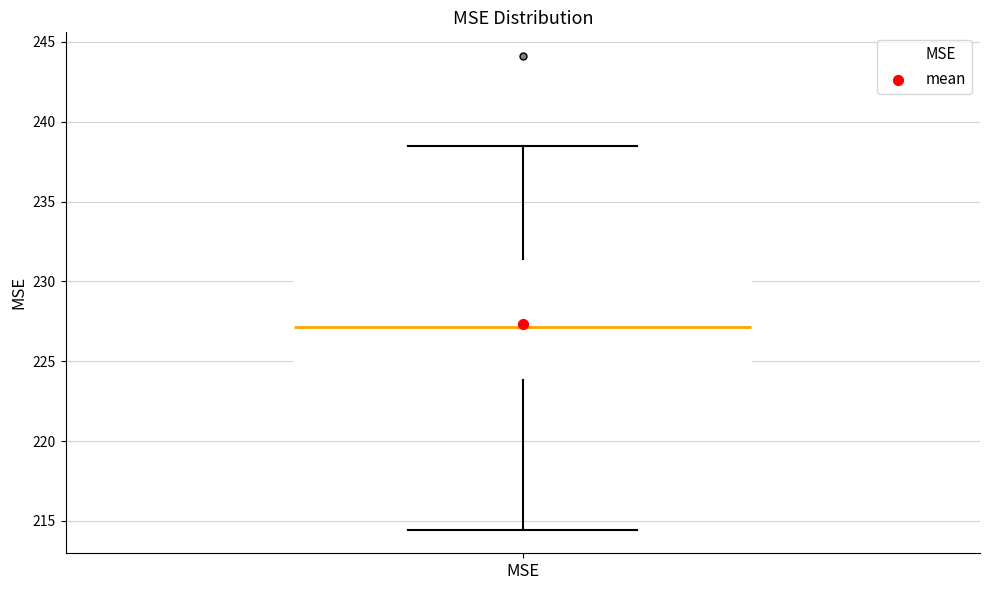

Transcribe this box plot: give where the median line is, the range the box spans, and where the two whiskers end, as read against the y-axis. The values are not printed on the chart, so give them approximately, as read against the axis.

median 227.0, box 224.0 to 231.5, whiskers 214.5 to 238.5